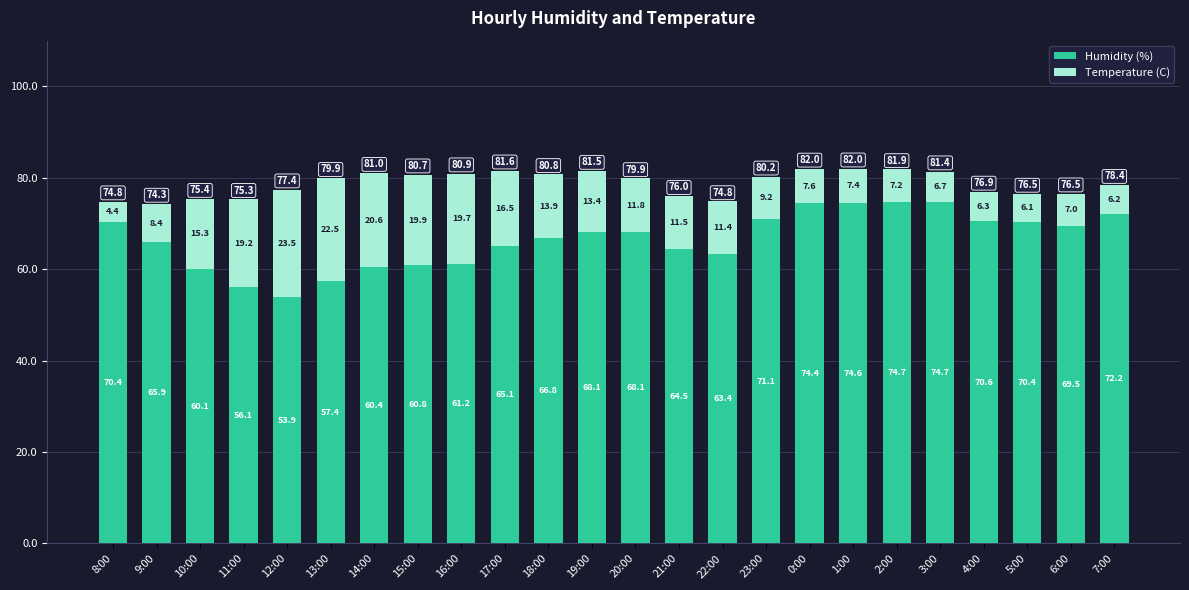

What is the lowest value of the Humidity (%) series?

53.9